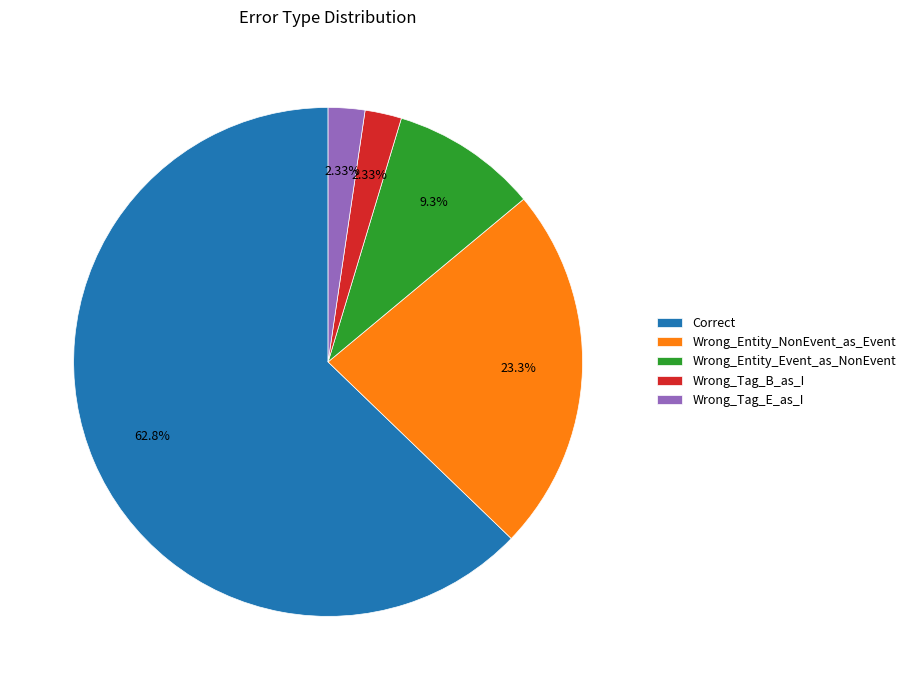

Between Wrong_Tag_B_as_I and Correct, which is larger?

Correct